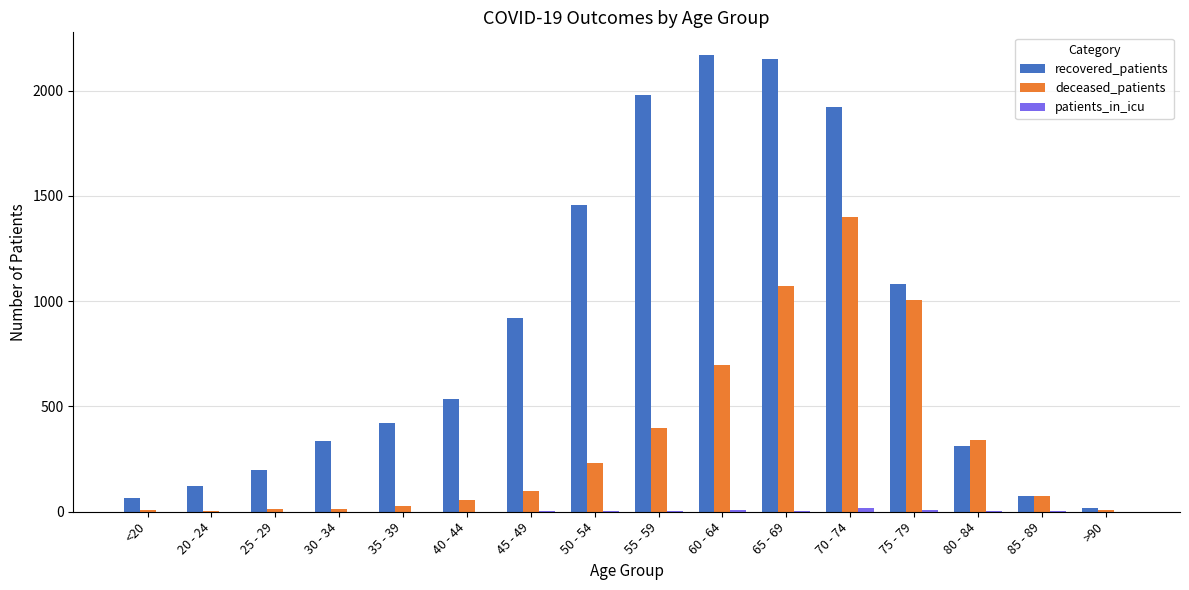

What is the maximum value shown in the chart?

2168